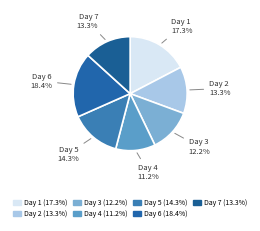

Which category has the biggest portion of the pie?

Day 6